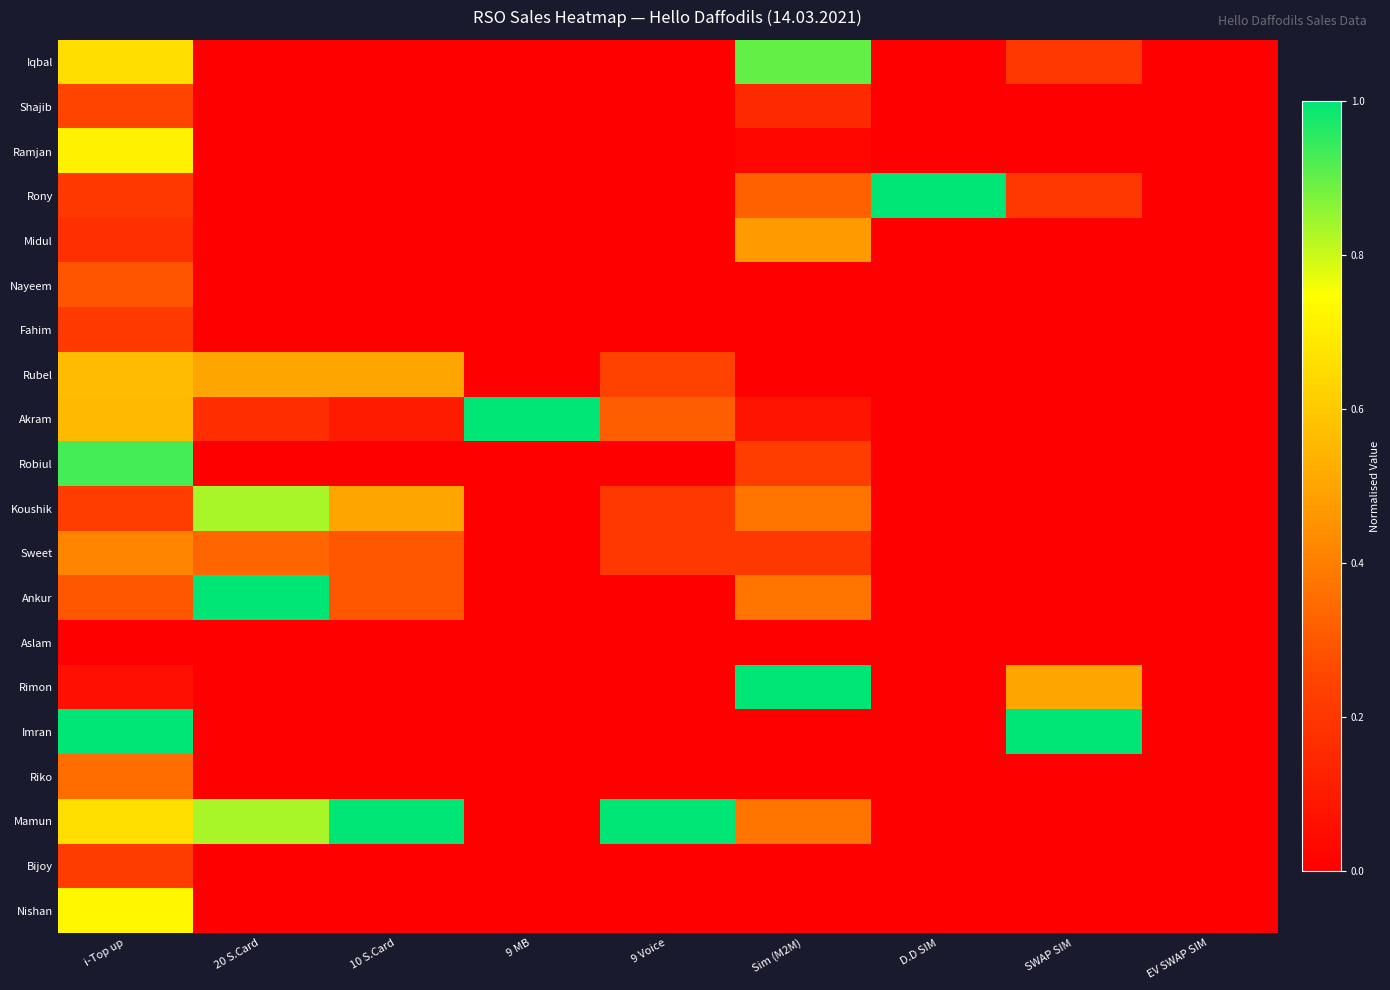

Which label corresponds to the largest value in the chart?

D.D SIM